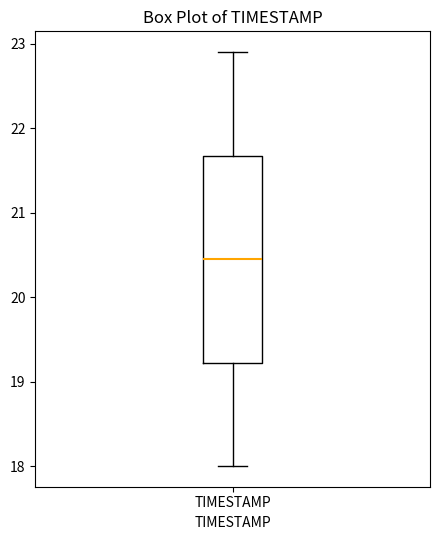

Where is the lower edge of the box for TIMESTAMP on the y-axis? The values are not printed on the chart, so give them approximately, as read against the axis.

19.2